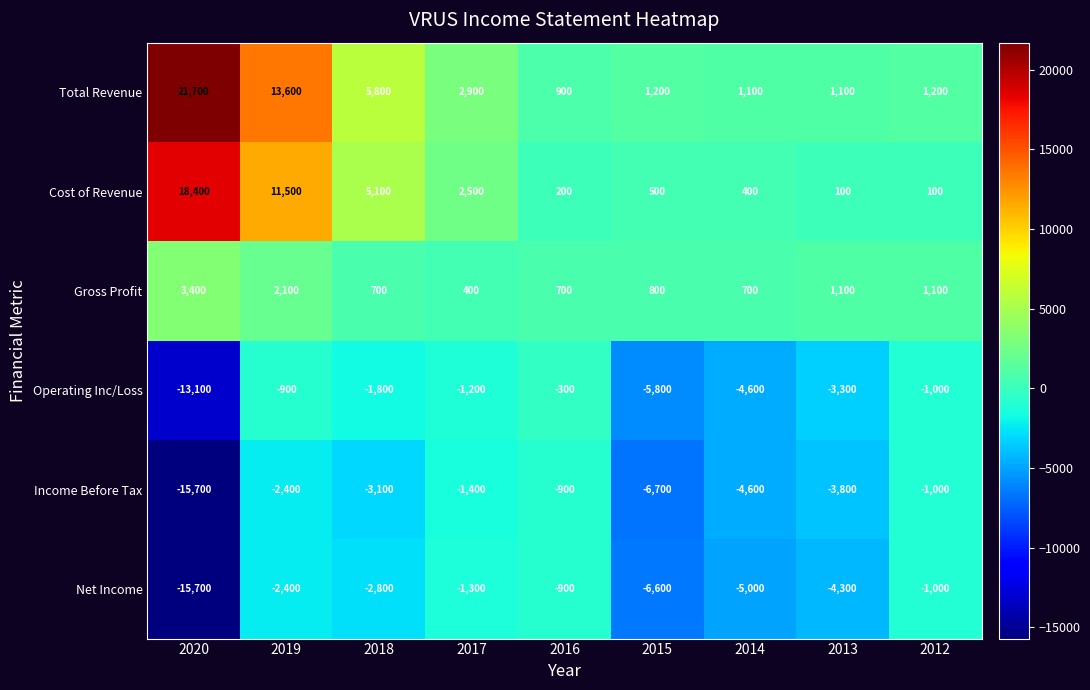

What is the total value across all series at 2015?

-16600